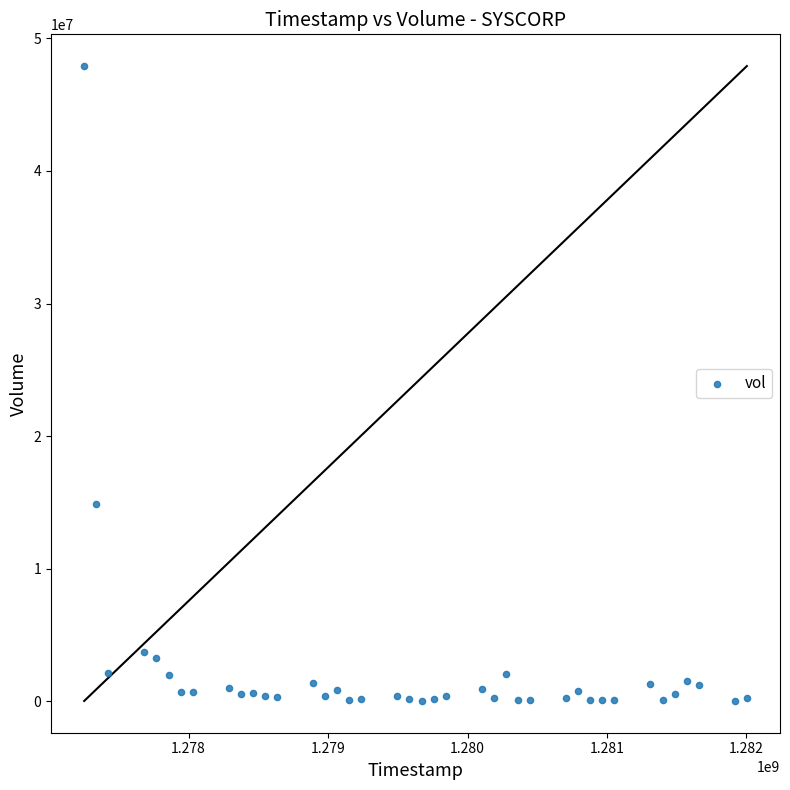

What Y value in the scatter plot is closest to 23969200?

14909000